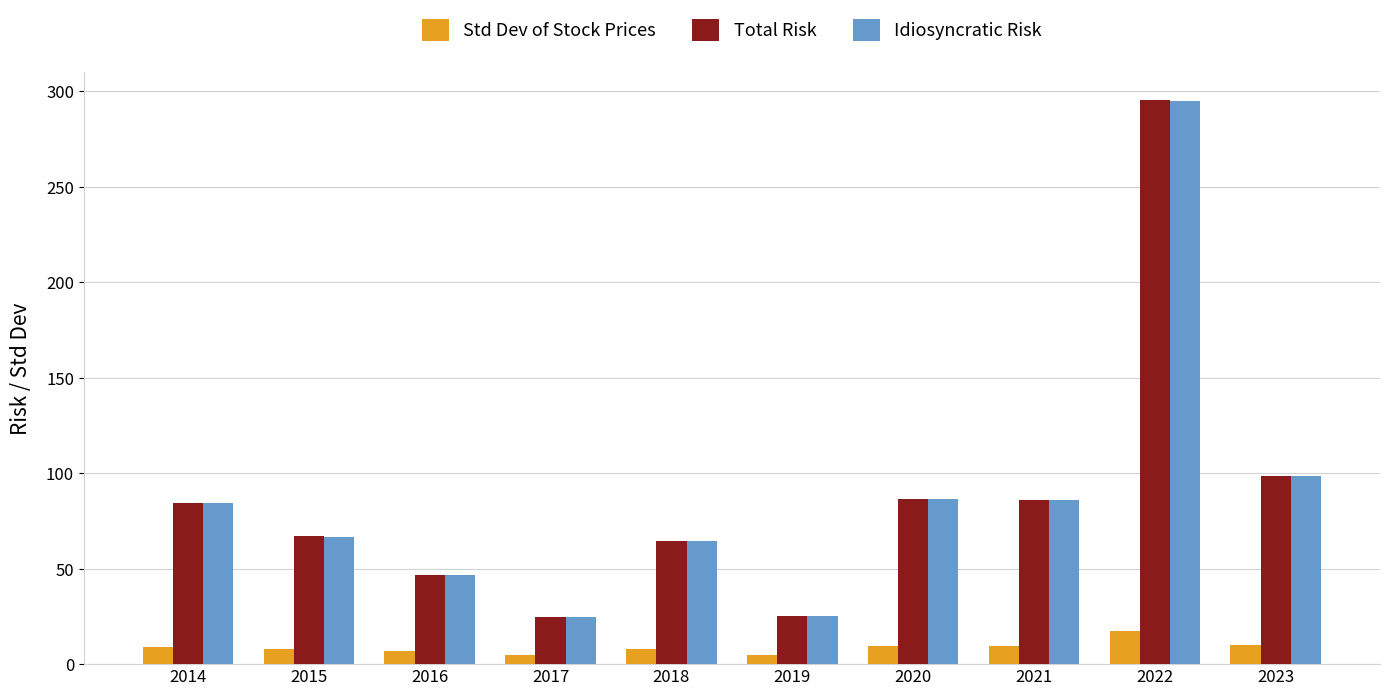

The Idiosyncratic Risk series shows 13.2 at 2019. True or false?

False